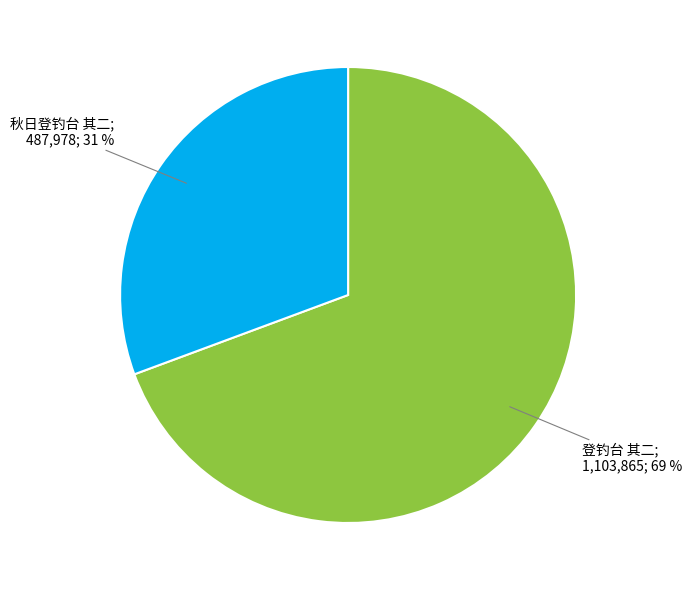

How many segments does this pie chart have?

2